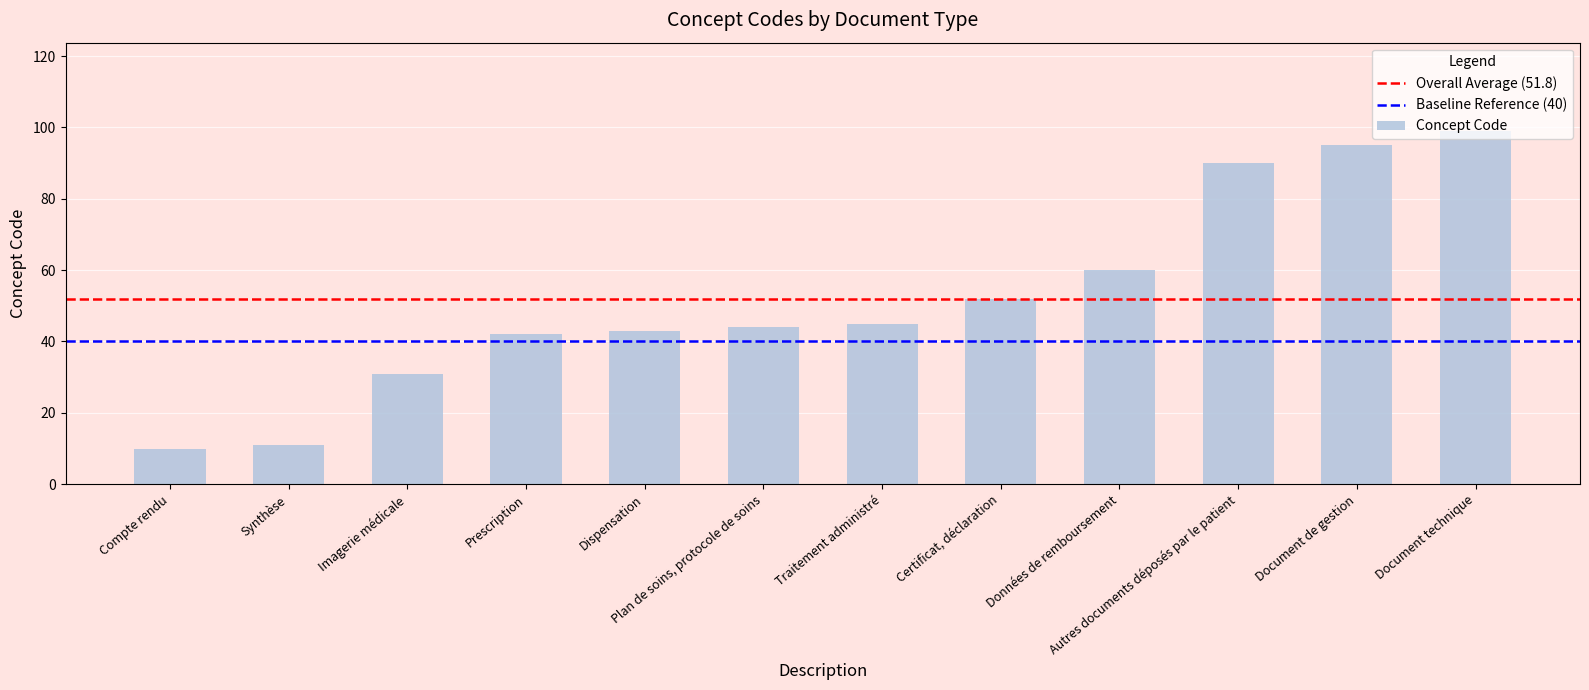

How many distinct data groups are displayed?

1